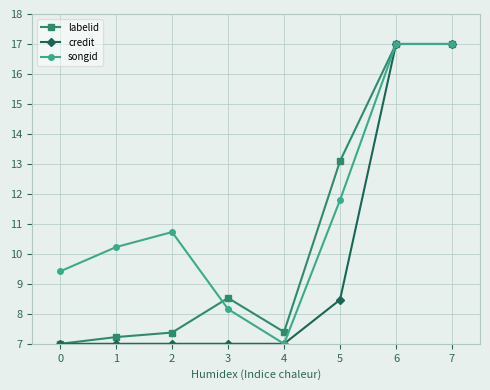

Reading right to left, extract all data points from this chart.

labelid: 17.0	17.0	13.1	7.4	8.5	7.4	7.2	7.0
credit: 17.0	17.0	8.5	7.0	7.0	7.0	7.0	7.0
songid: 17.0	17.0	11.8	7.0	8.2	10.7	10.2	9.4